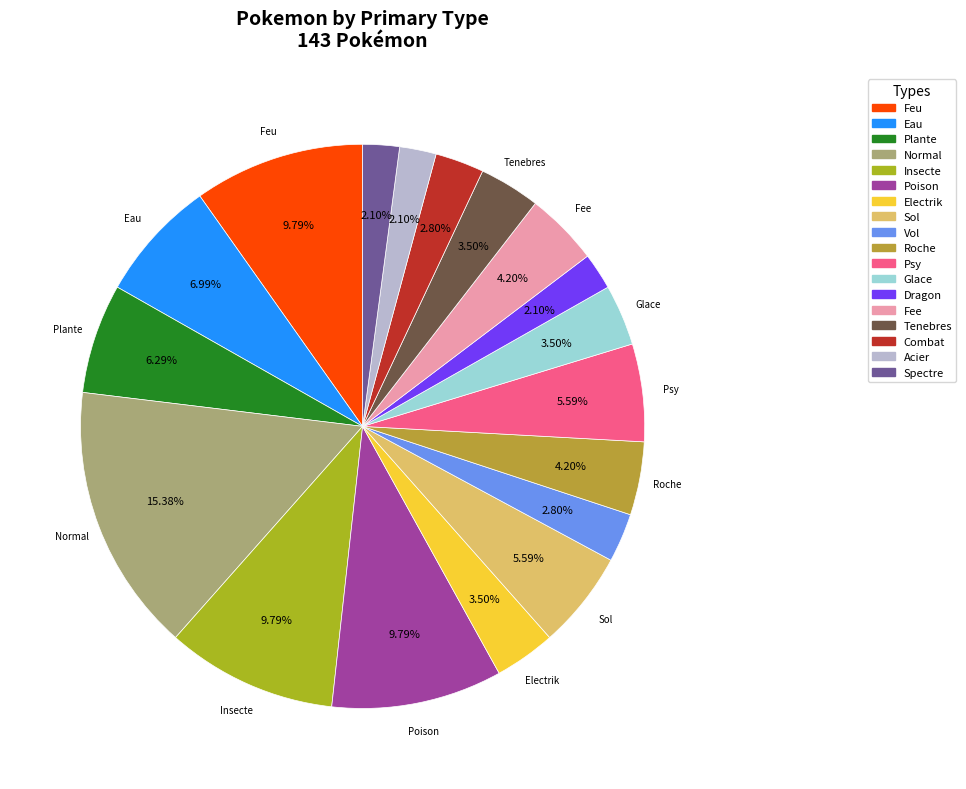

Which has a higher value, Fee or Plante?

Plante